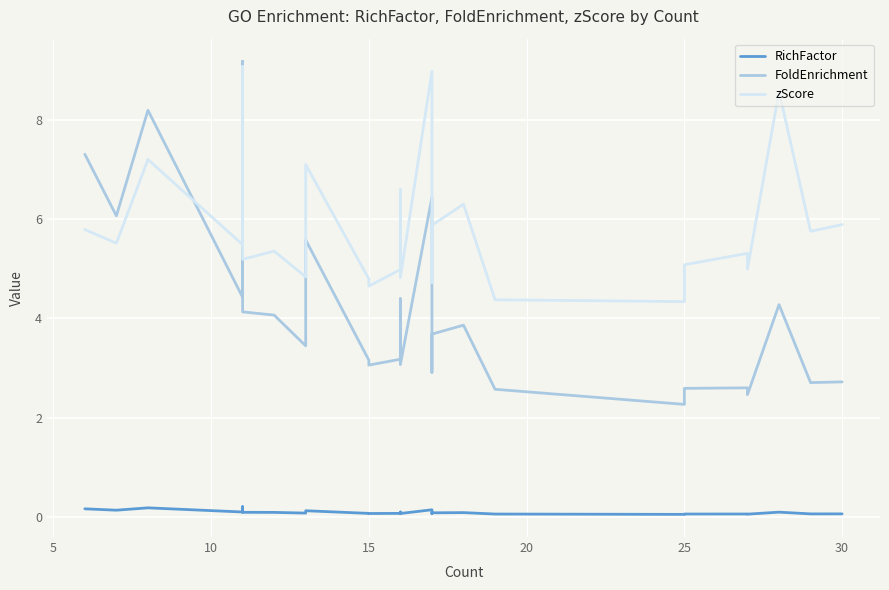

Is it true that FoldEnrichment equals 4.0 at 23?

False